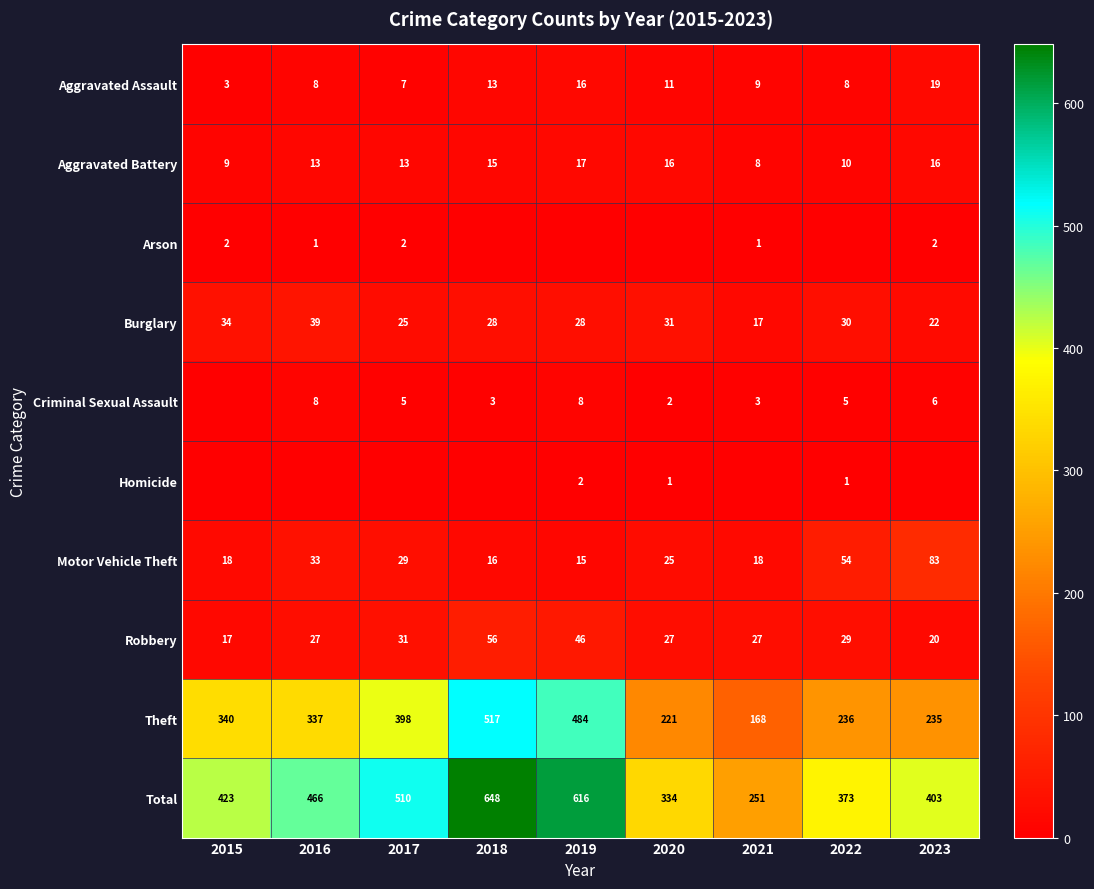

Is it true that Burglary equals 17 at 2021?

True